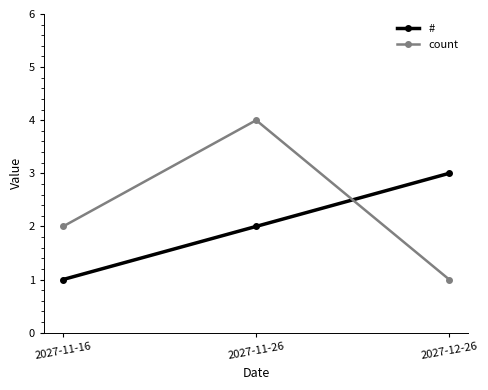

What value does the count series have at 2027-12-26?

1